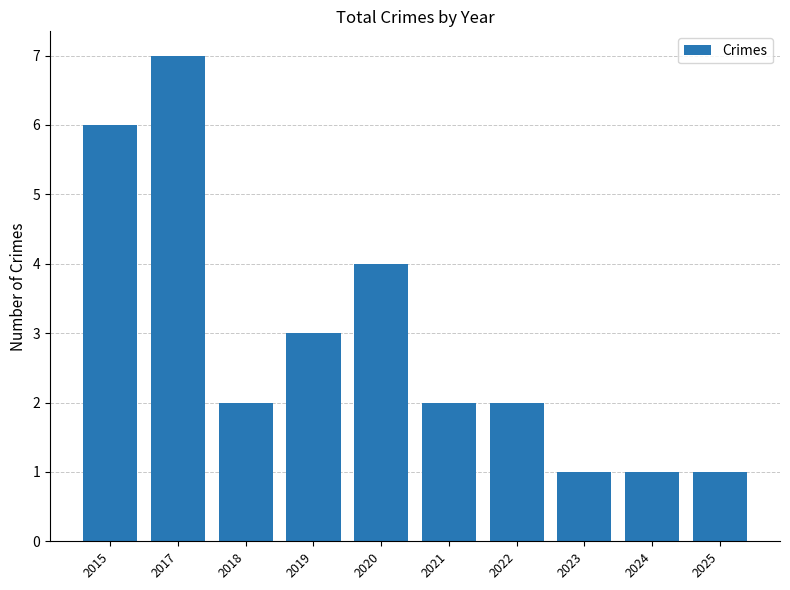

The chart shows a value of 1 at 2018. True or false?

False